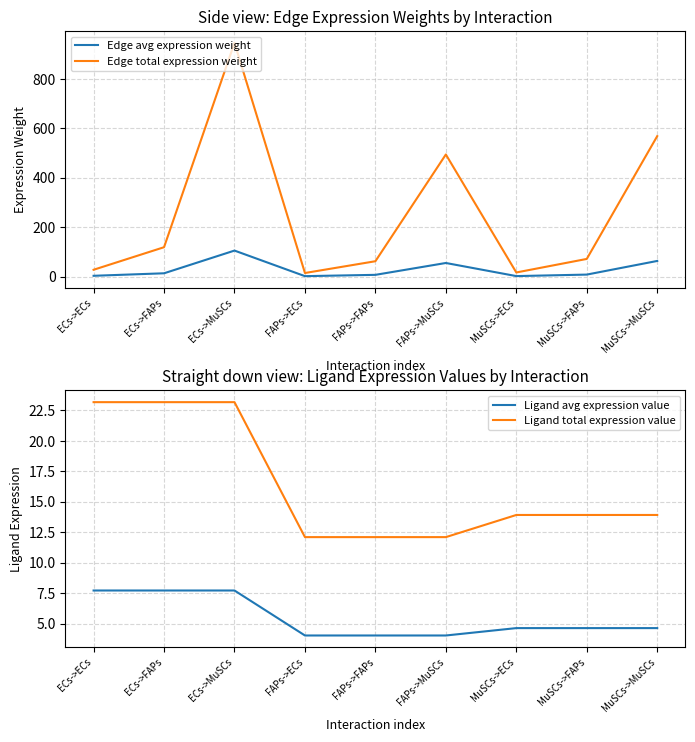

True or false: Ligand avg expression value has a value of 4.0 at FAPs->MuSCs.

True